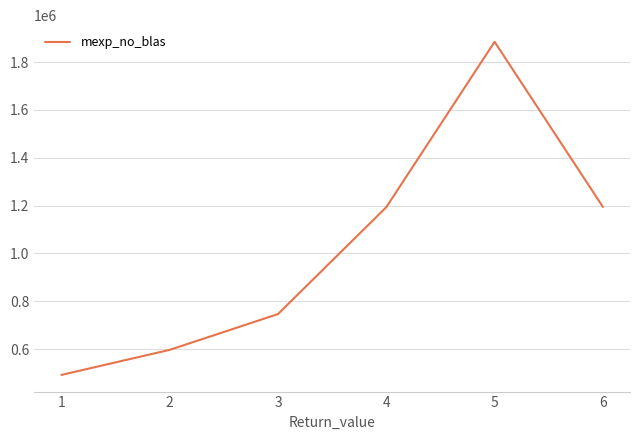

What is the maximum value shown in the chart?

1884470